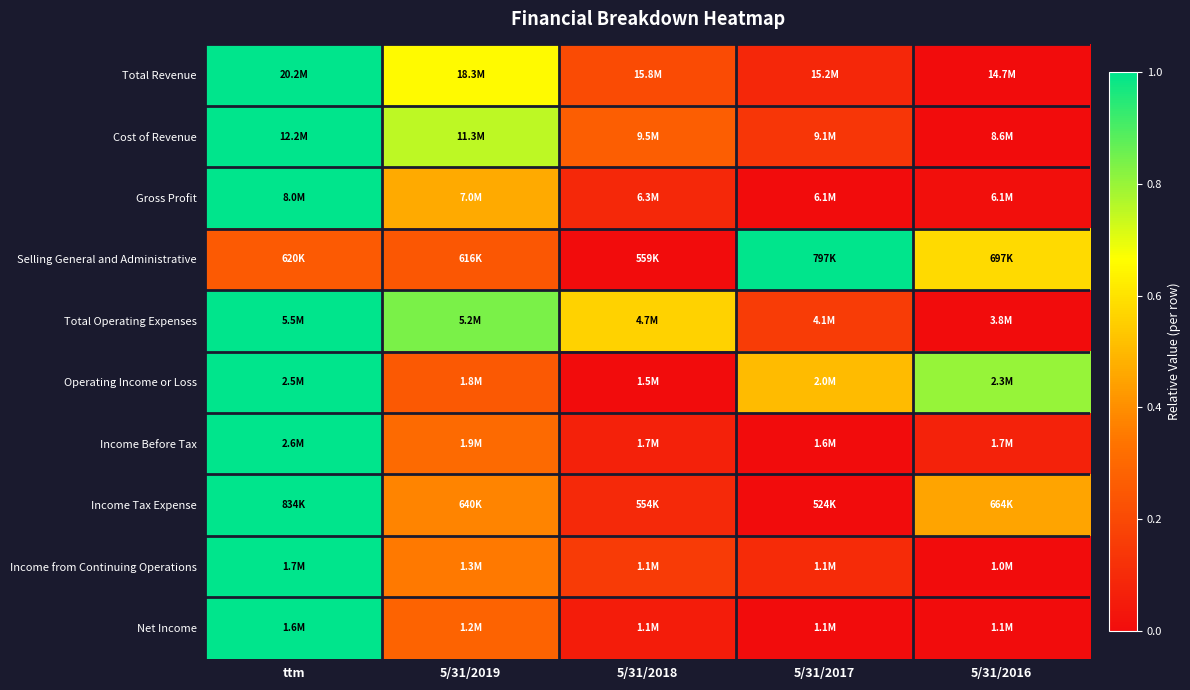

Which series has the widest spread of values?

Total Revenue